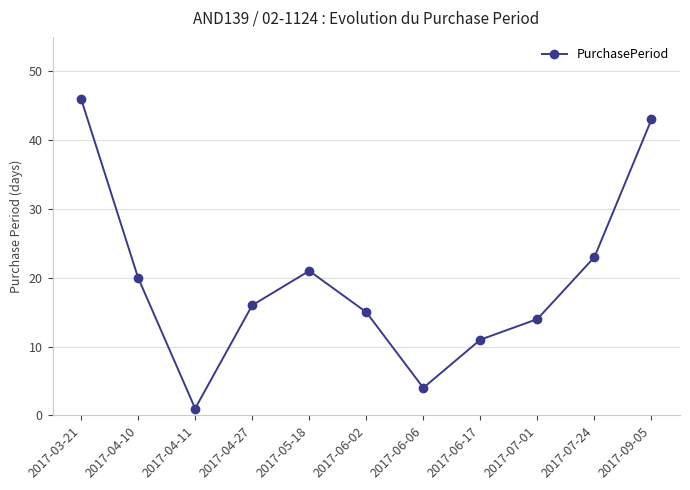

Reading left to right, list all the values displayed in this chart.

46	20	1	16	21	15	4	11	14	23	43